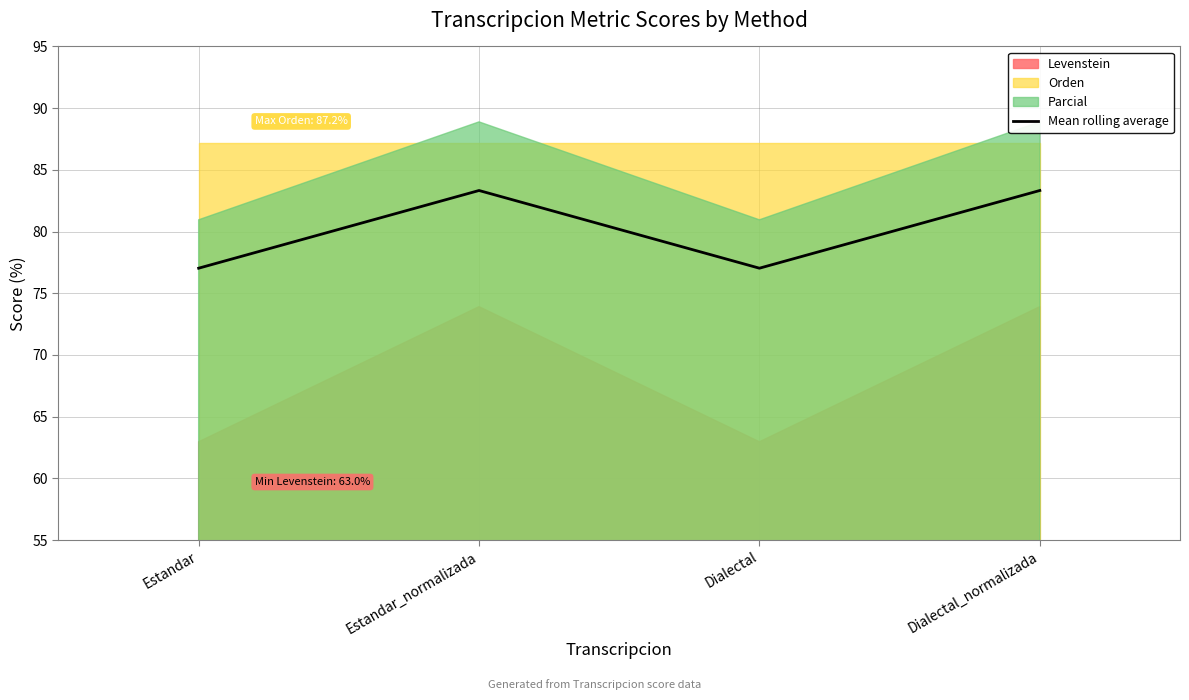

Which label corresponds to the largest value in the chart?

Estandar_normalizada